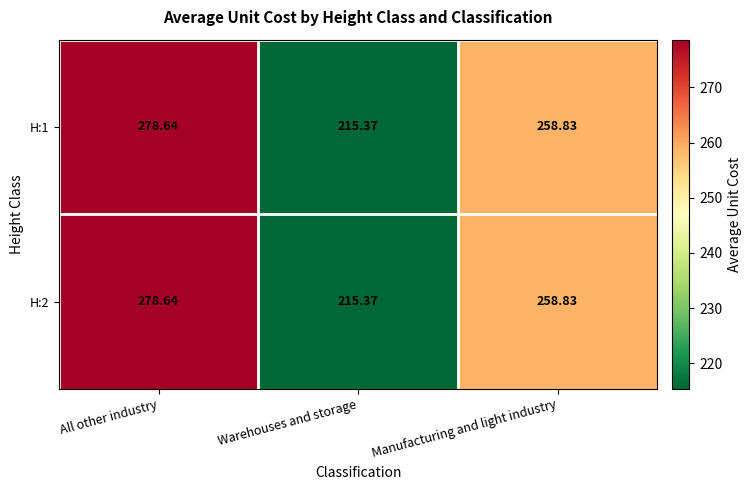

At which category does the chart reach its minimum across all series?

Warehouses and storage